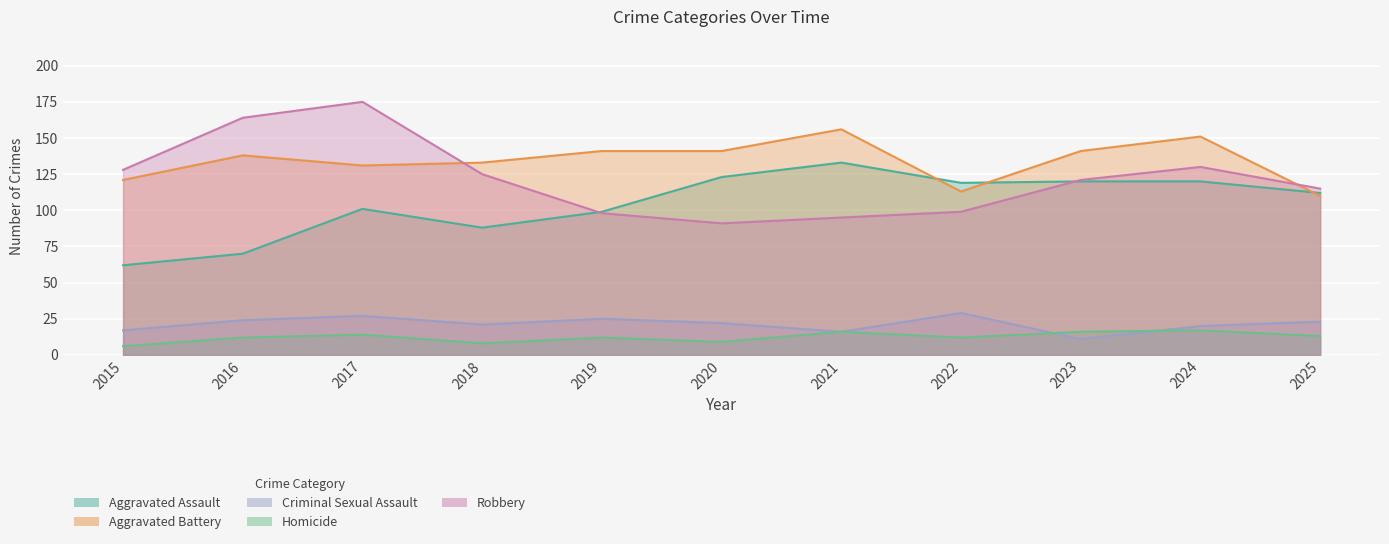

List the labels in order of Robbery value, largest first.

2017, 2016, 2024, 2015, 2018, 2023, 2025, 2022, 2019, 2021, 2020